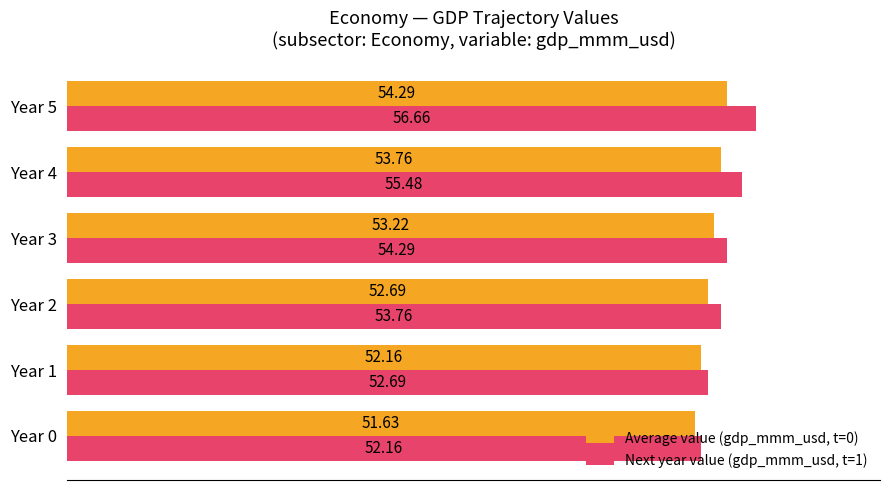

Which series has the largest range (max minus min)?

Next year value (gdp_mmm_usd, t=1)